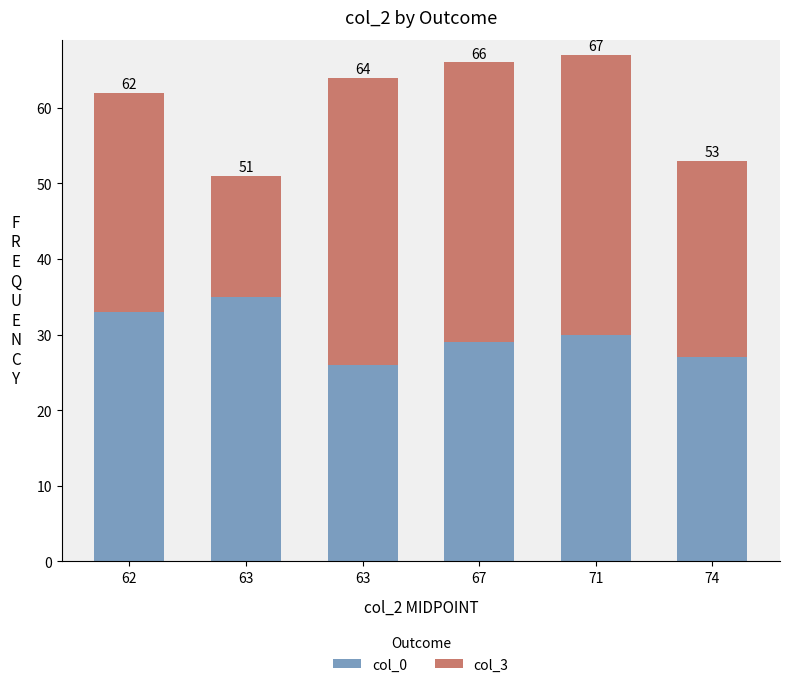

At how many categories does at least one series exceed 36?

3